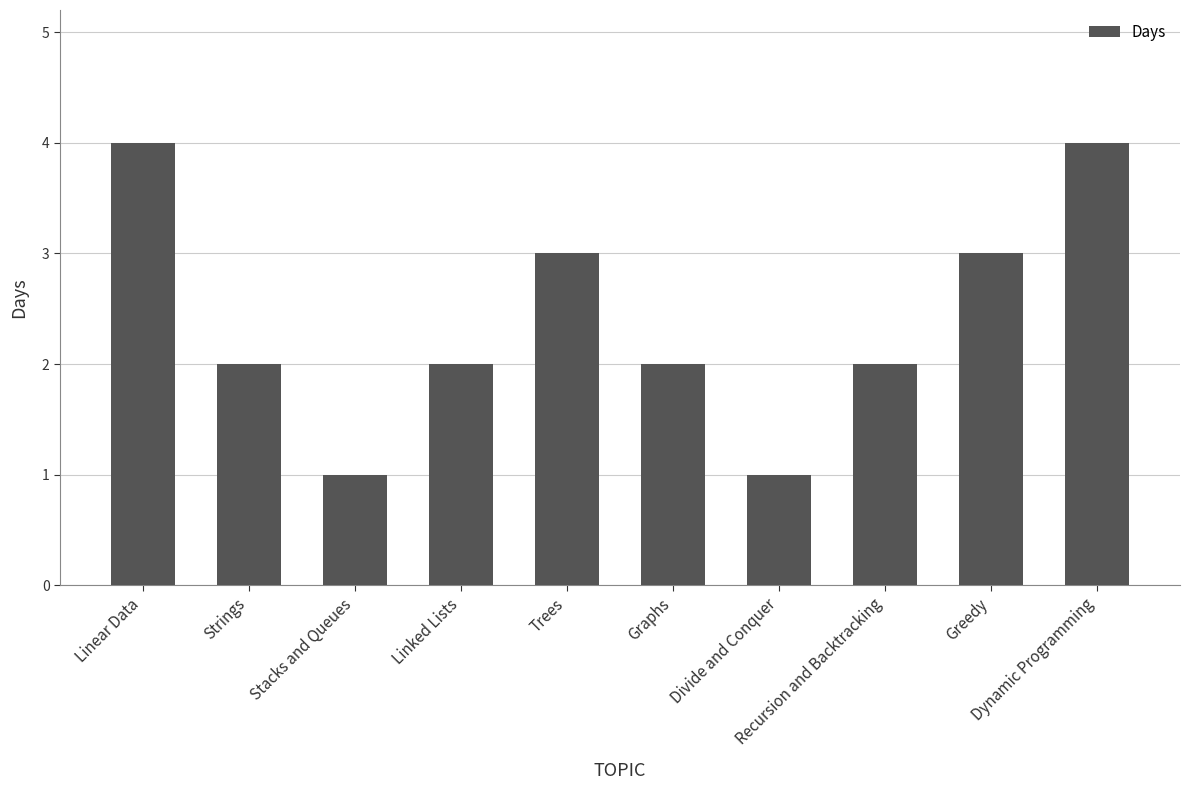

At which label does the data first exceed 2?

Linear Data